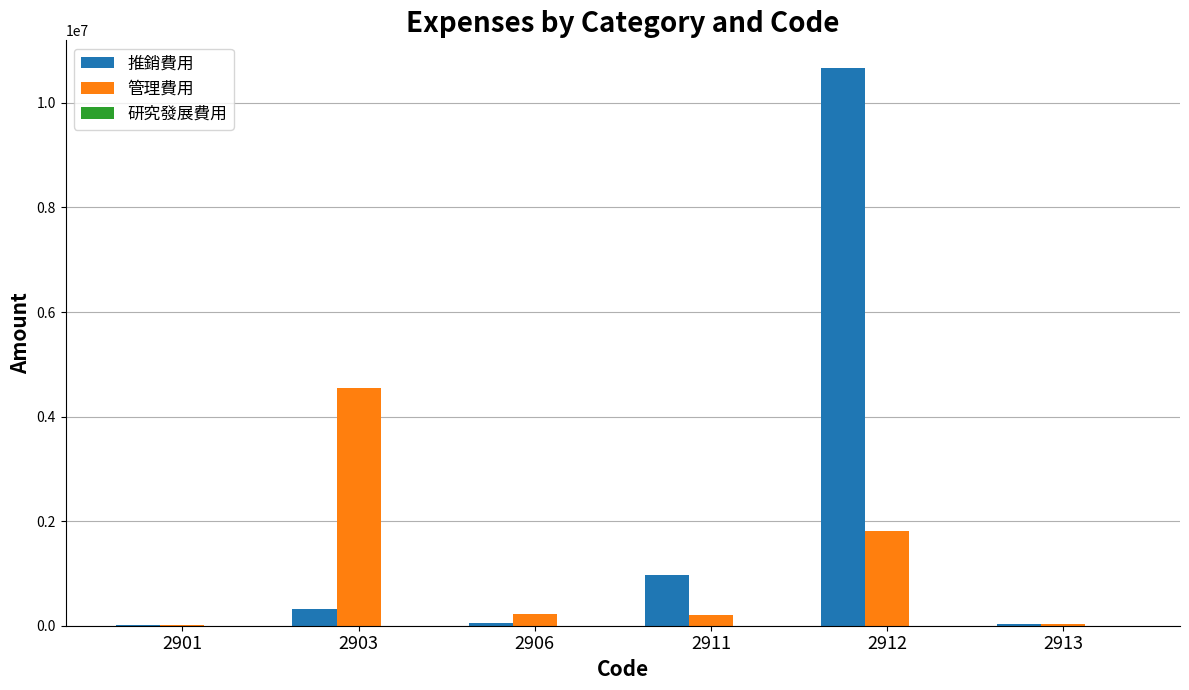

Which series changed the most between 2901 and 2903?

管理費用